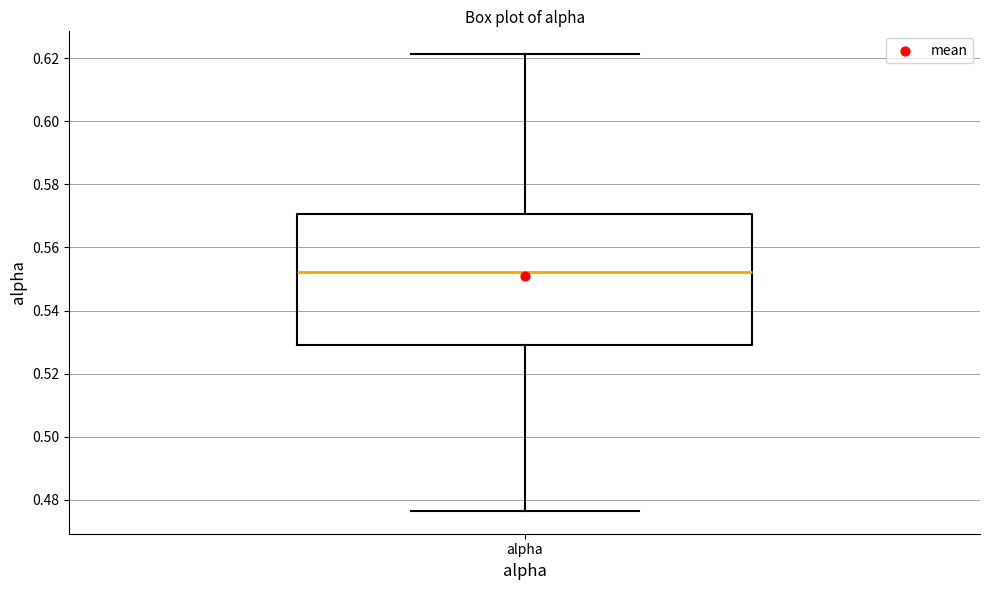

Where is the upper edge of the box for alpha on the y-axis? The values are not printed on the chart, so give them approximately, as read against the axis.

0.570